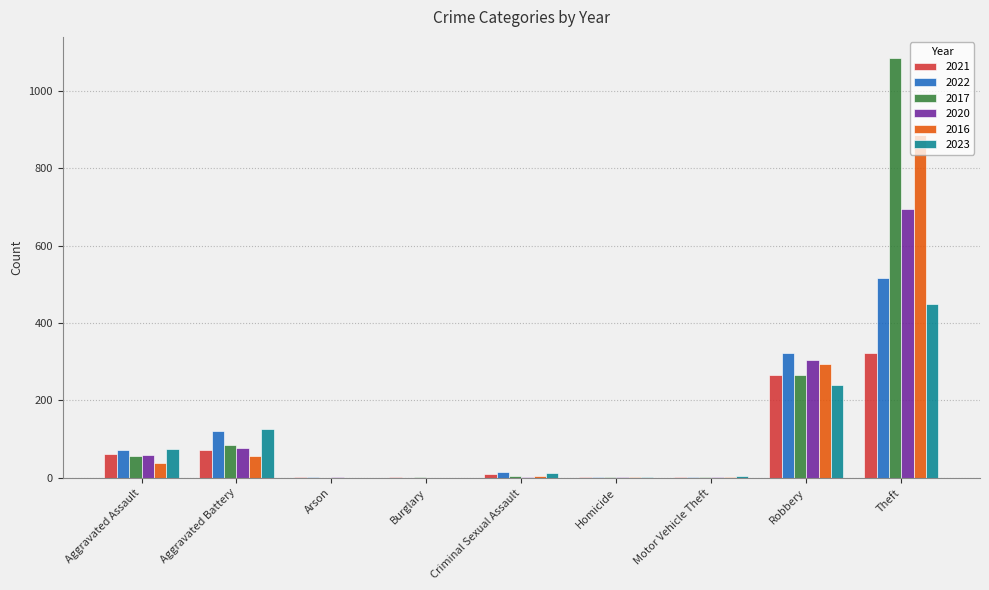

The value of 2020 at Theft is 694. True or false?

True